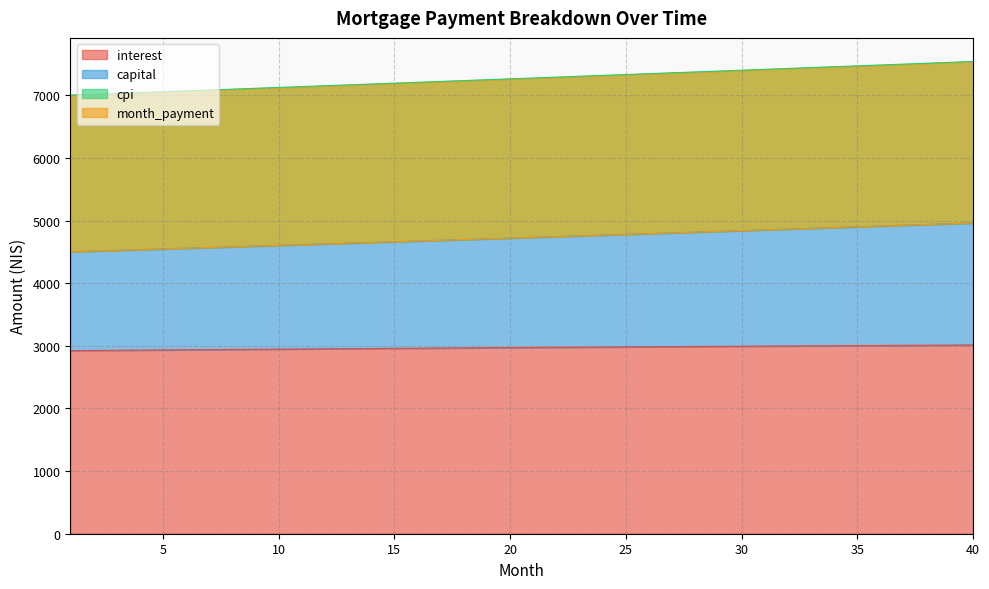

Between 17 and 18, which series saw the biggest shift?

cpi